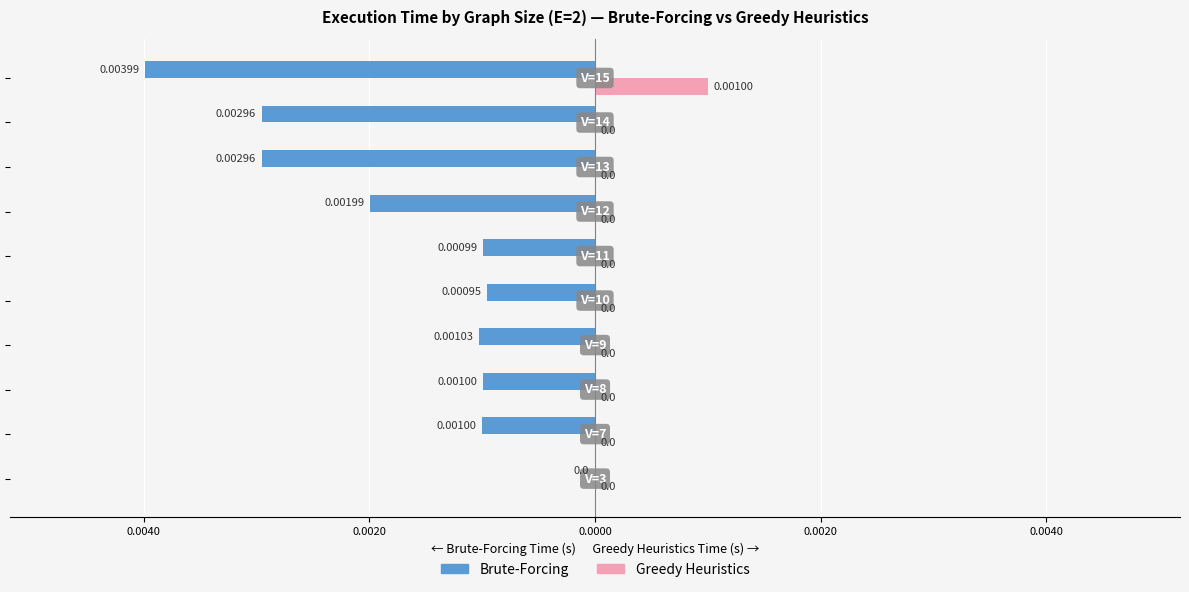

What are all the series names shown in the legend?

Brute-Forcing, Greedy Heuristics